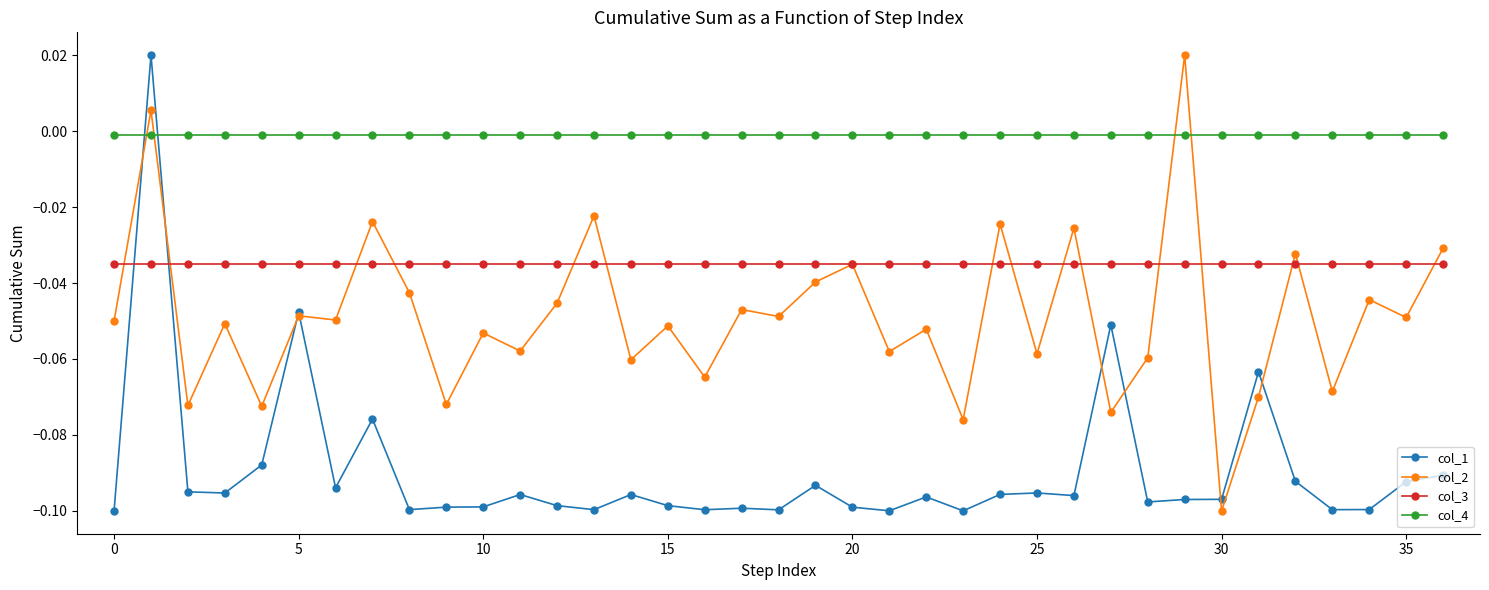

True or false: col_2 has more than 1 interior local peaks.

True